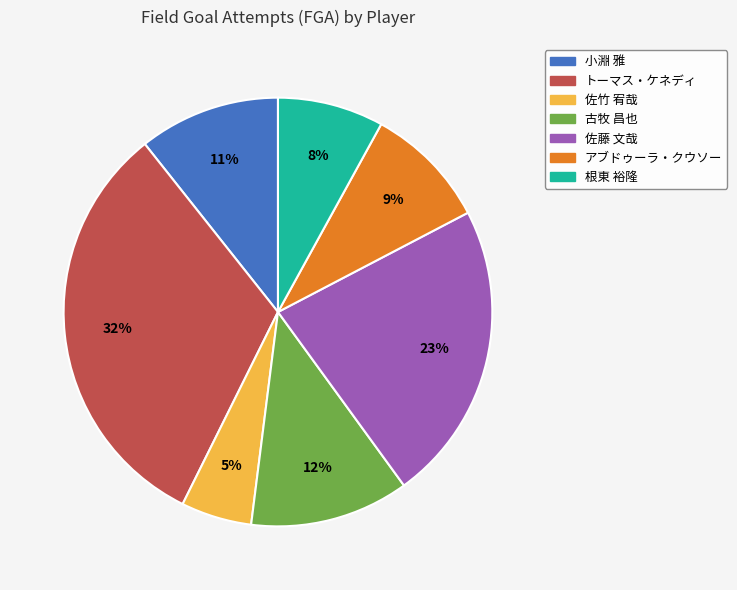

Is there any slice that represents more than half of the pie?

No